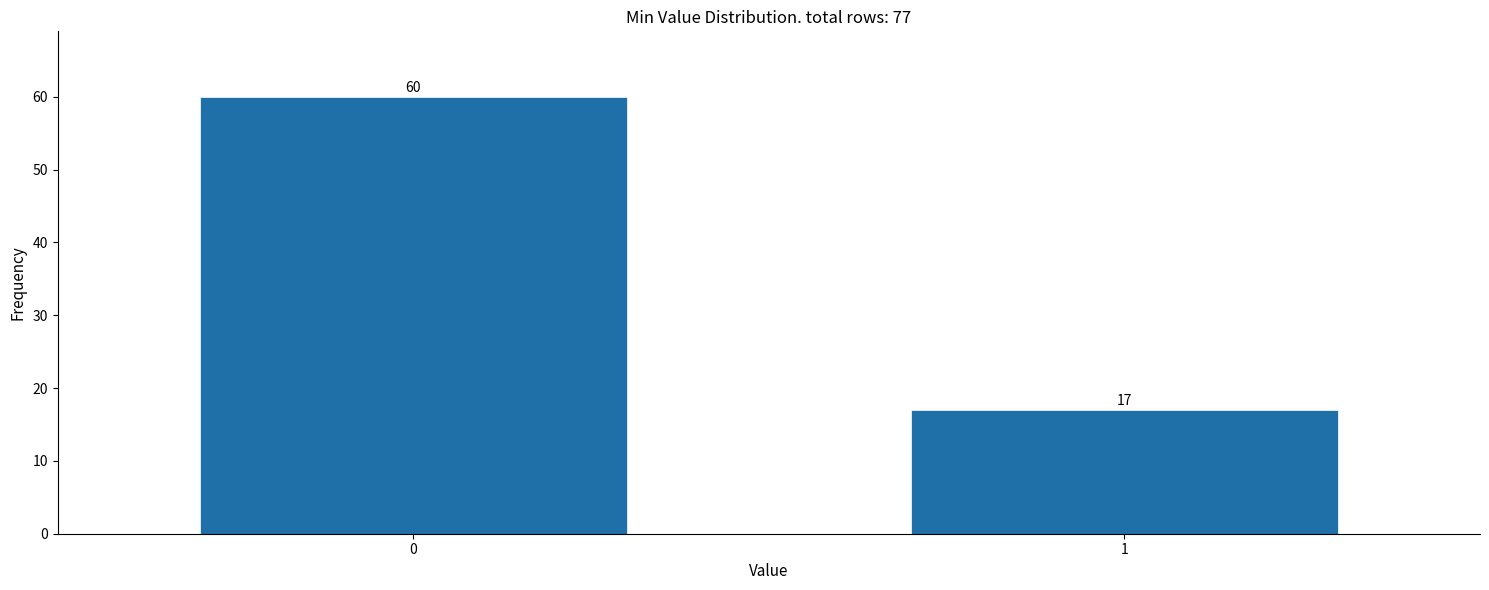

Reading left to right, what are all the values shown in this chart?

60	17